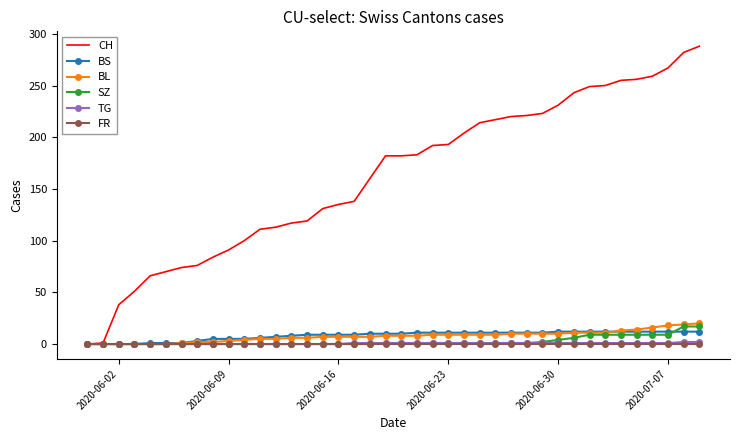

Which series has the largest range (max minus min)?

CH